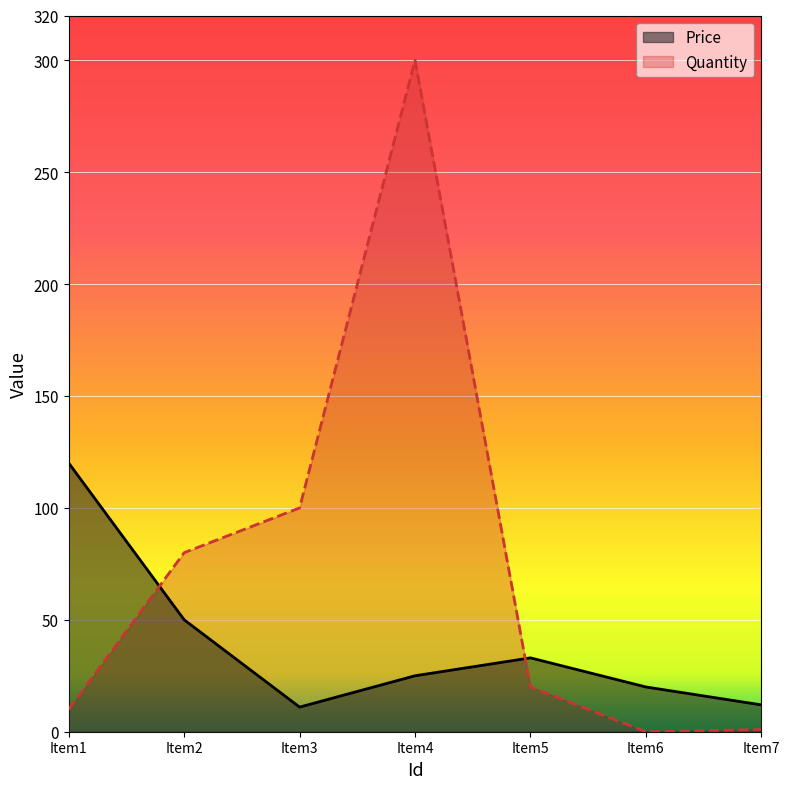

What is the difference between the highest and lowest values at 6?

20